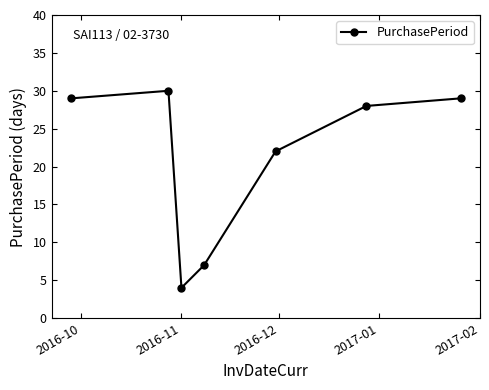

How many points are lower than both their immediate neighbors (excluding endpoints)?

1